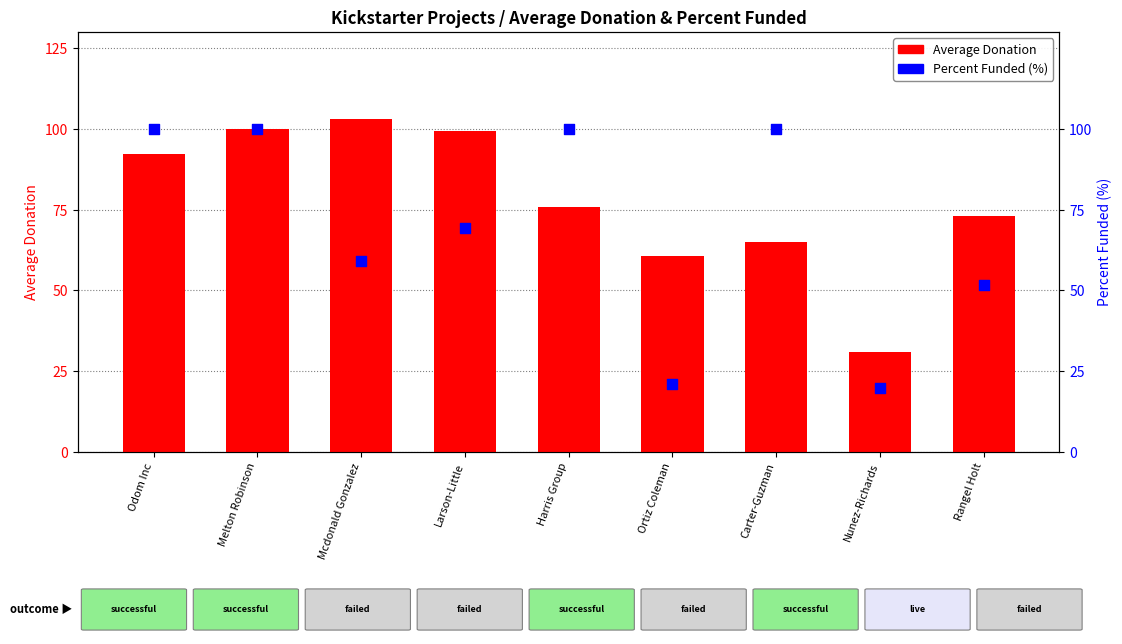

At how many categories does at least one series exceed 71?

7